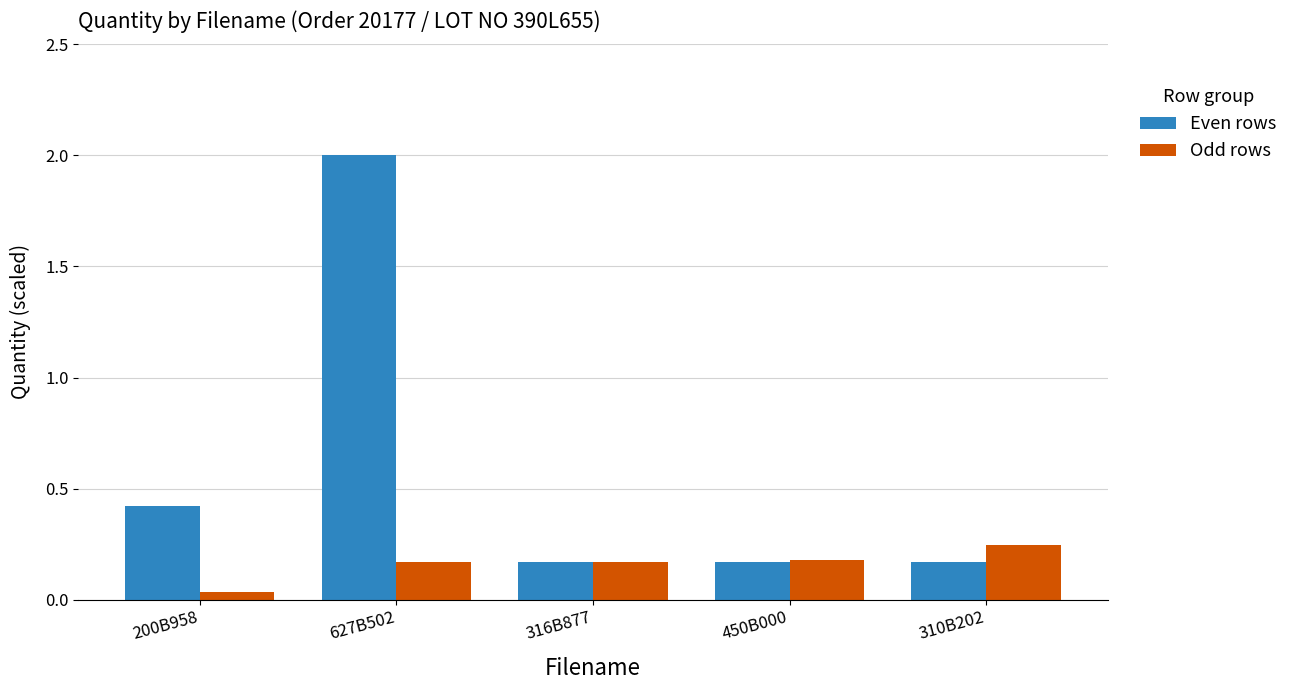

What is the sum of all Even rows values?

2.9